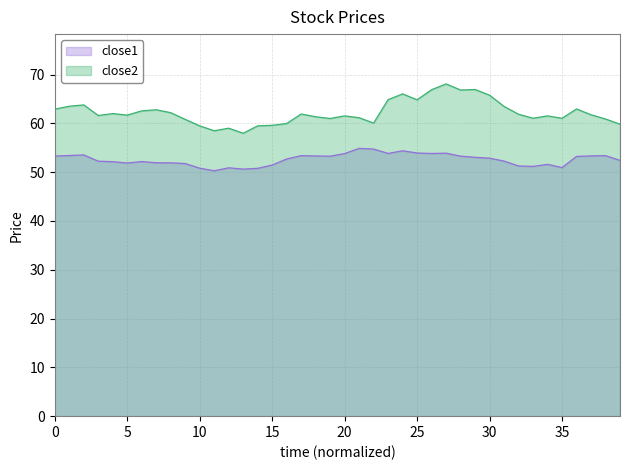

True or false: close2 and close1 cross at least once.

False